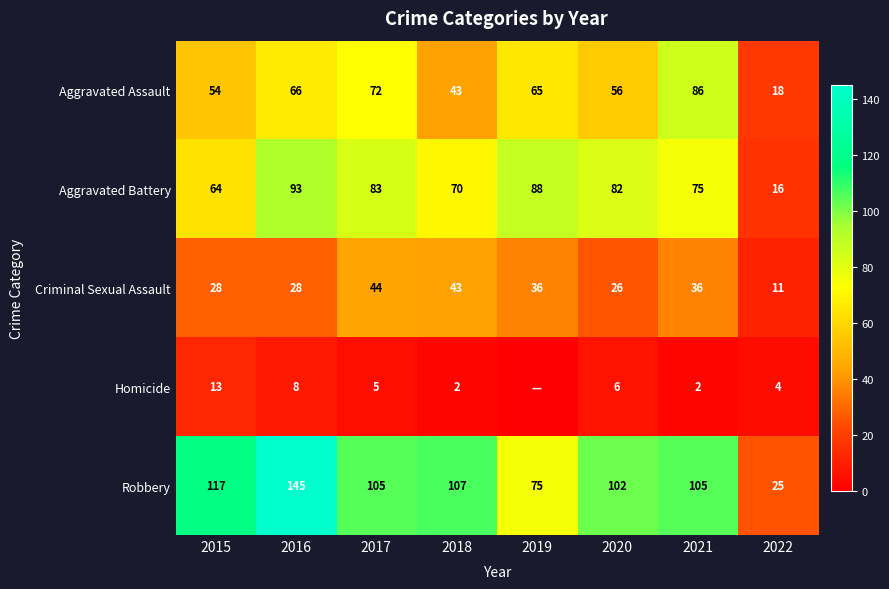

The value of Criminal Sexual Assault at 2019 is 22. True or false?

False